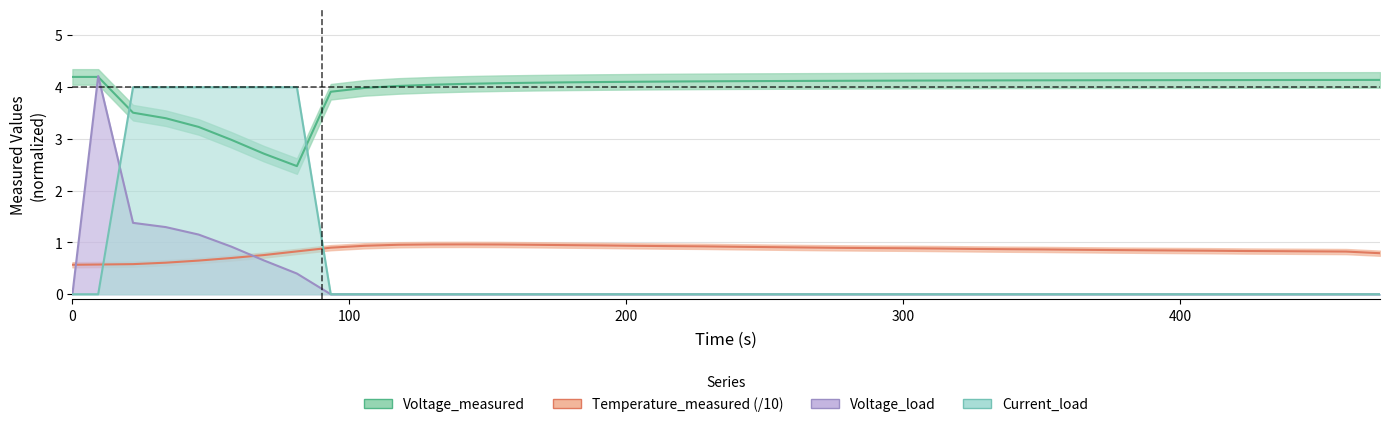

How many interior local peaks does the Current_load series have?

1